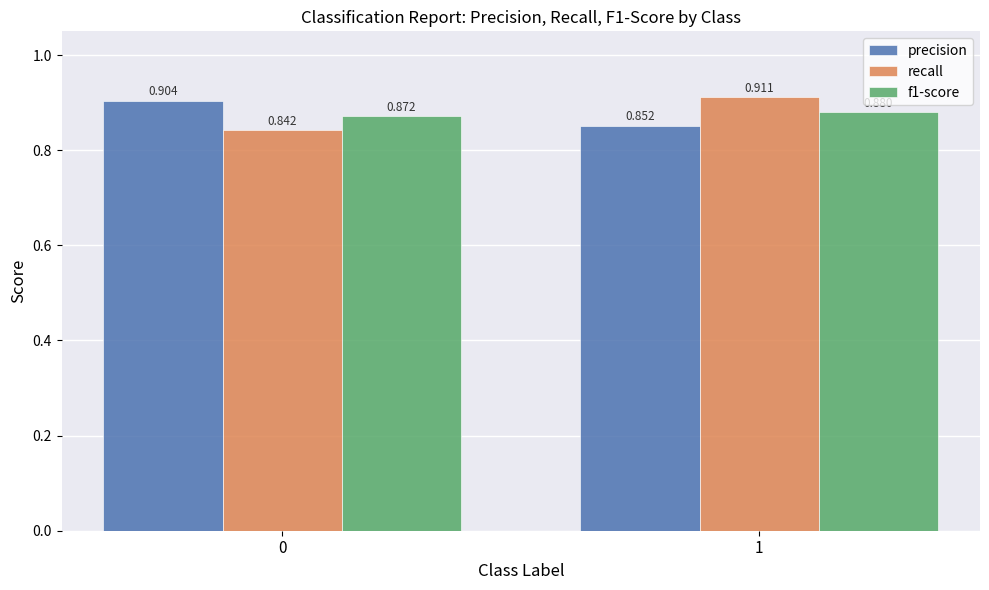

What are all the series names shown in the legend?

precision, recall, f1-score